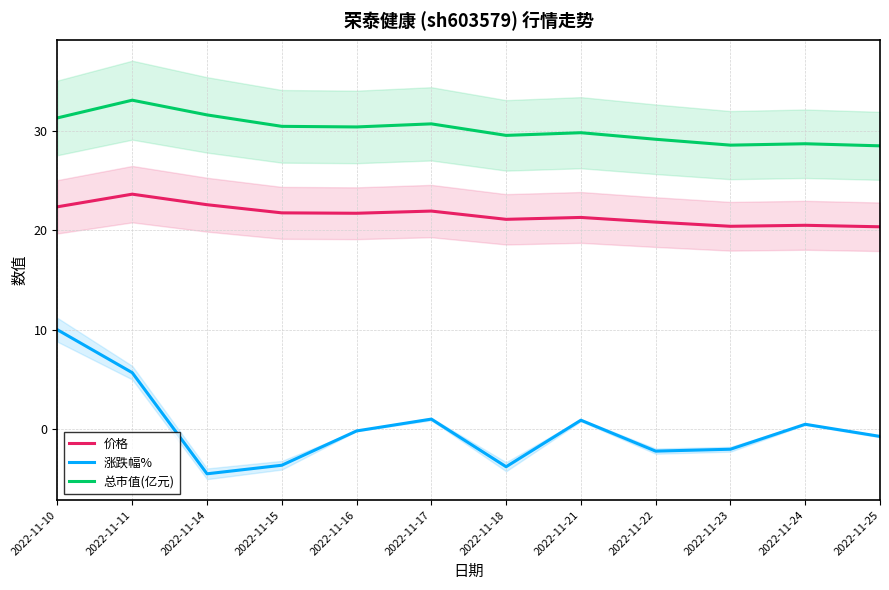

Reading left to right, list all the values displayed in this chart.

价格: 2022-11-10=22.4	2022-11-11=23.6	2022-11-14=22.6	2022-11-15=21.8	2022-11-16=21.7	2022-11-17=21.9	2022-11-18=21.1	2022-11-21=21.3	2022-11-22=20.8	2022-11-23=20.4	2022-11-24=20.5	2022-11-25=20.4
涨跌幅%: 2022-11-10=10.0	2022-11-11=5.7	2022-11-14=-4.5	2022-11-15=-3.6	2022-11-16=-0.2	2022-11-17=1.0	2022-11-18=-3.8	2022-11-21=0.9	2022-11-22=-2.2	2022-11-23=-2.0	2022-11-24=0.5	2022-11-25=-0.7
总市值(亿元): 2022-11-10=31.3	2022-11-11=33.1	2022-11-14=31.6	2022-11-15=30.4	2022-11-16=30.4	2022-11-17=30.7	2022-11-18=29.5	2022-11-21=29.8	2022-11-22=29.1	2022-11-23=28.6	2022-11-24=28.7	2022-11-25=28.5